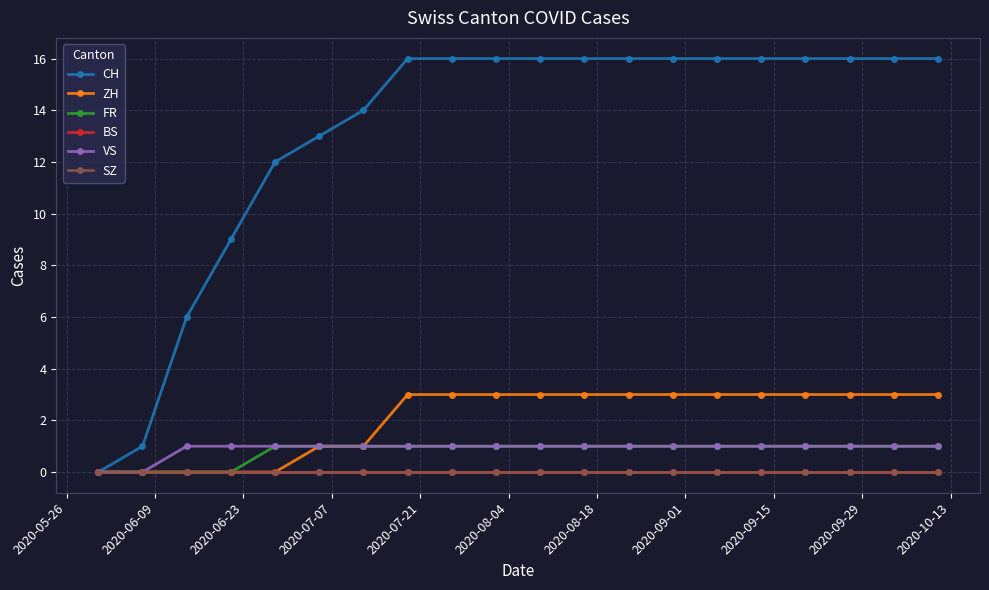

Does the chart have visible grid lines?

Yes